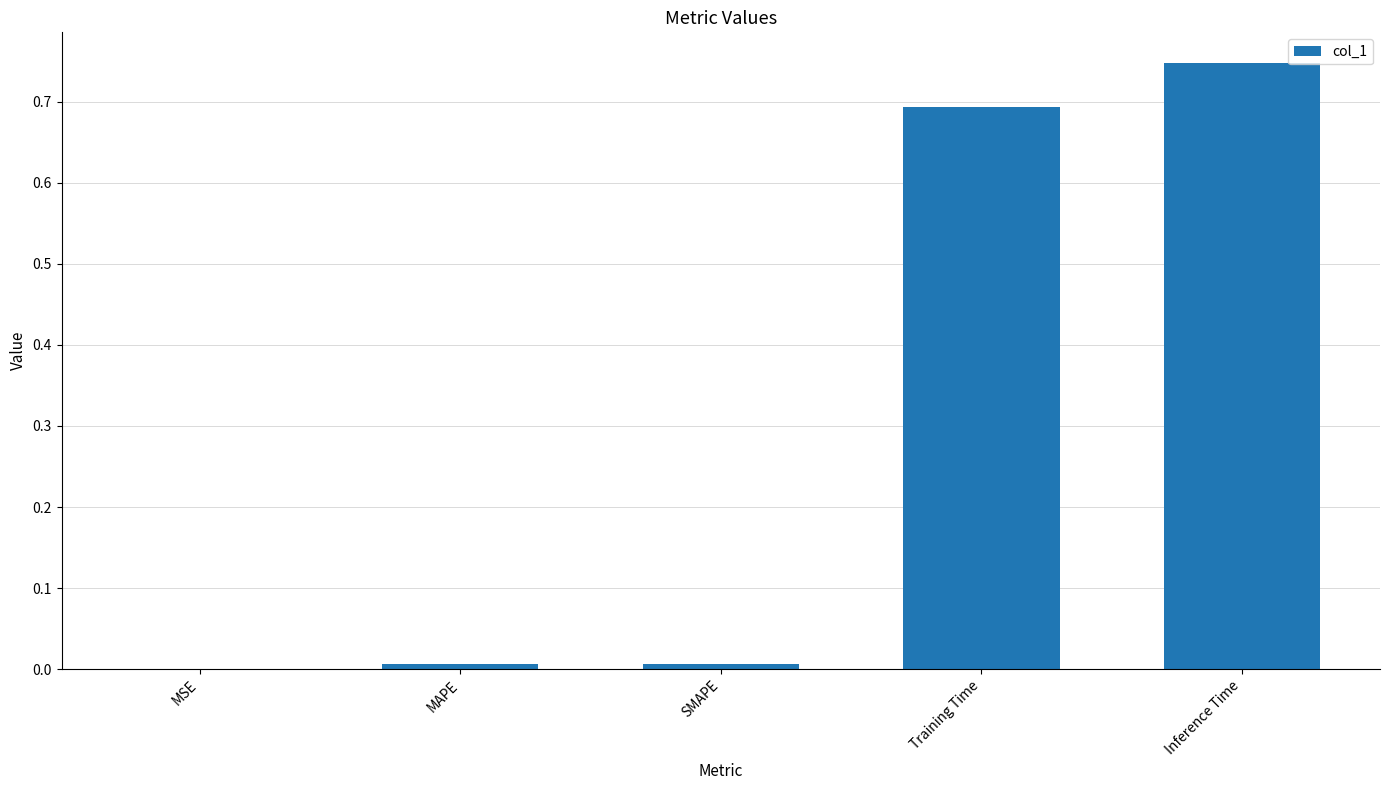

At which category does the chart reach its peak across all series?

Inference Time